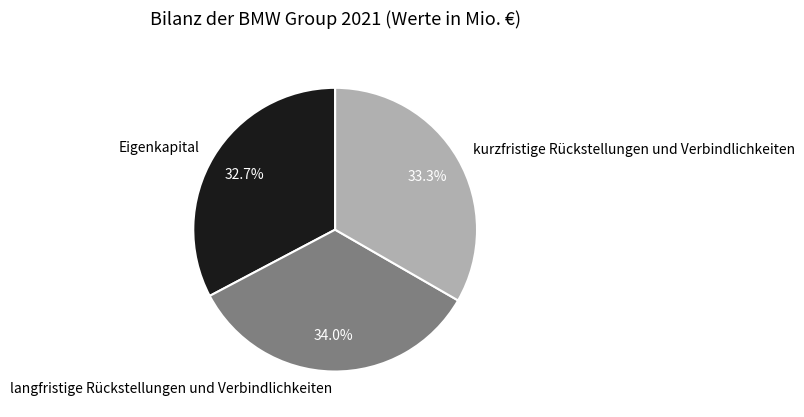

What is the ratio of the value at kurzfristige Rückstellungen und Verbindlichkeiten to the value at langfristige Rückstellungen und Verbindlichkeiten?

1.0